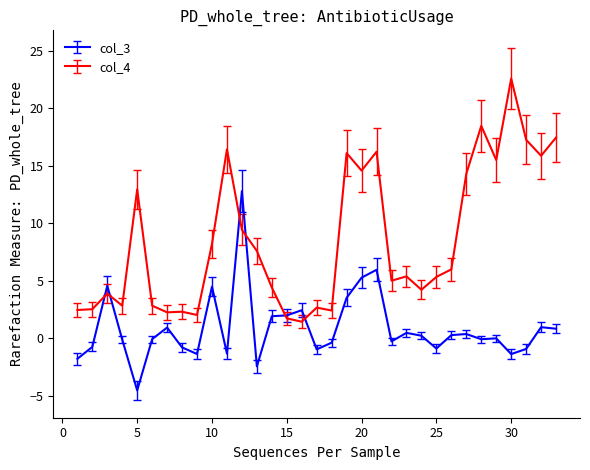

What is the maximum value for col_4?

22.6